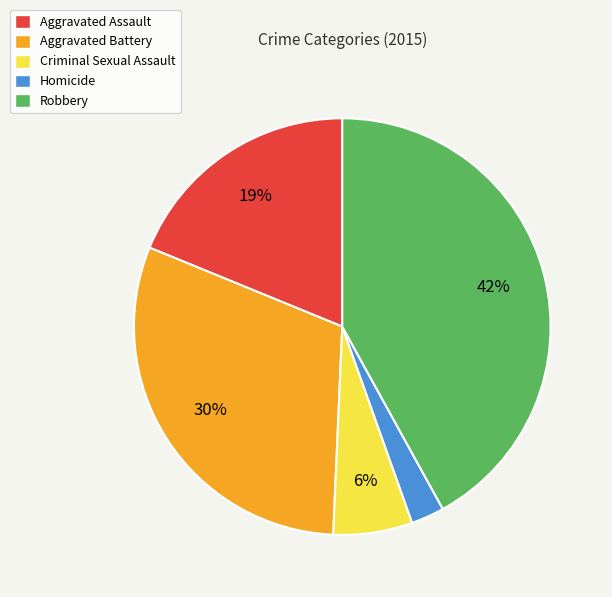

The Aggravated Assault slice represents 19% of the pie. True or false?

True